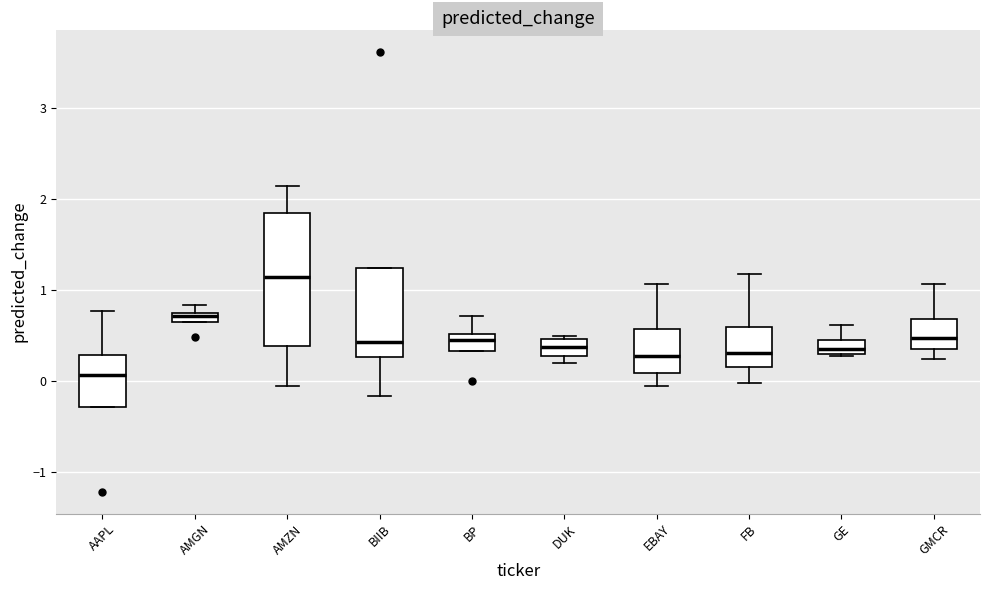

Which box has the highest median line?

AMZN